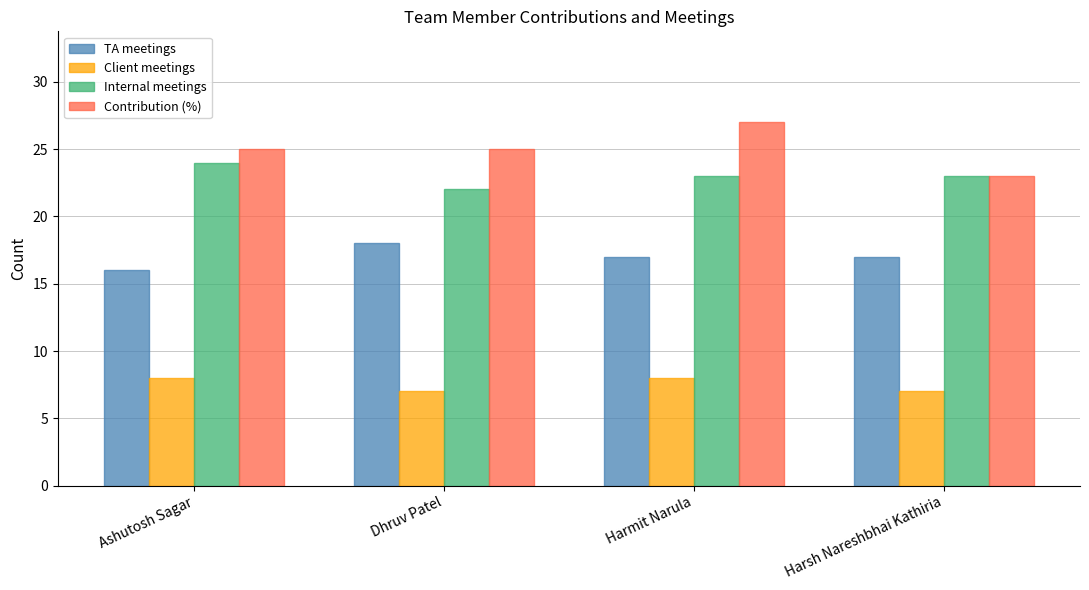

Which series has the widest spread of values?

Contribution (%)